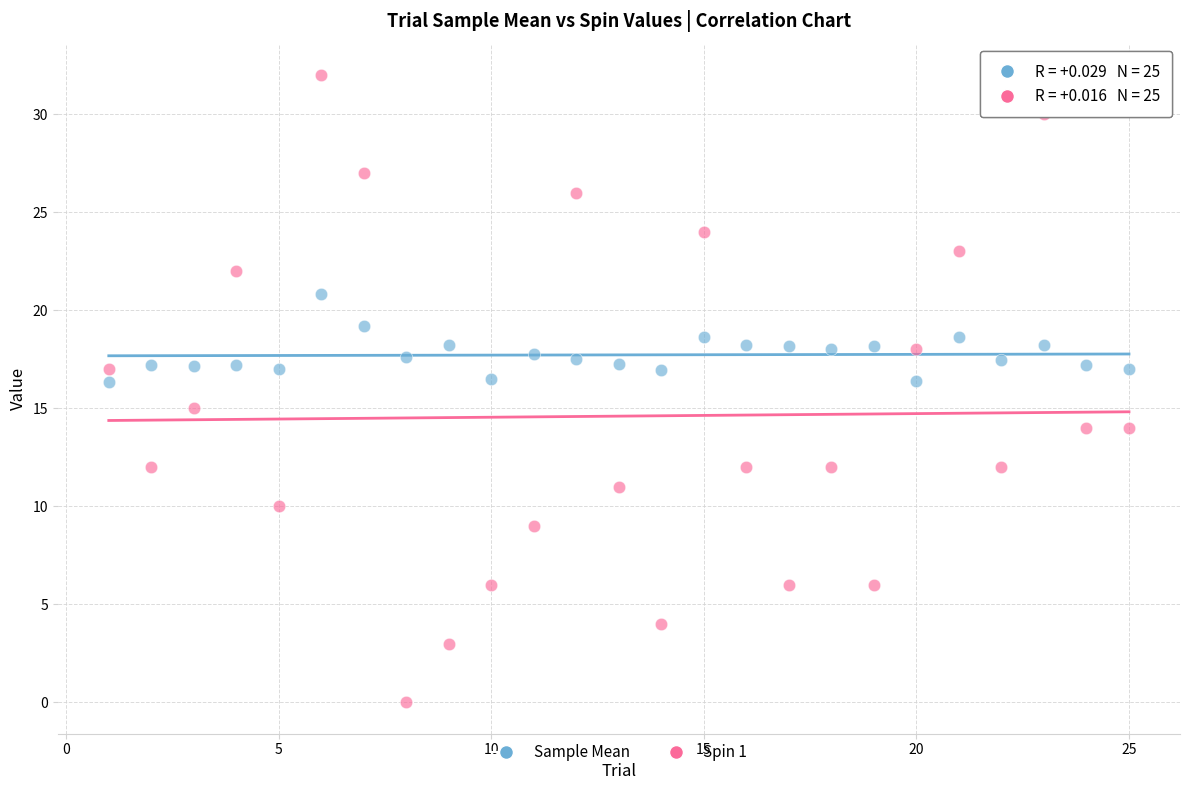

Which series reaches the minimum Y coordinate?

Spin 1